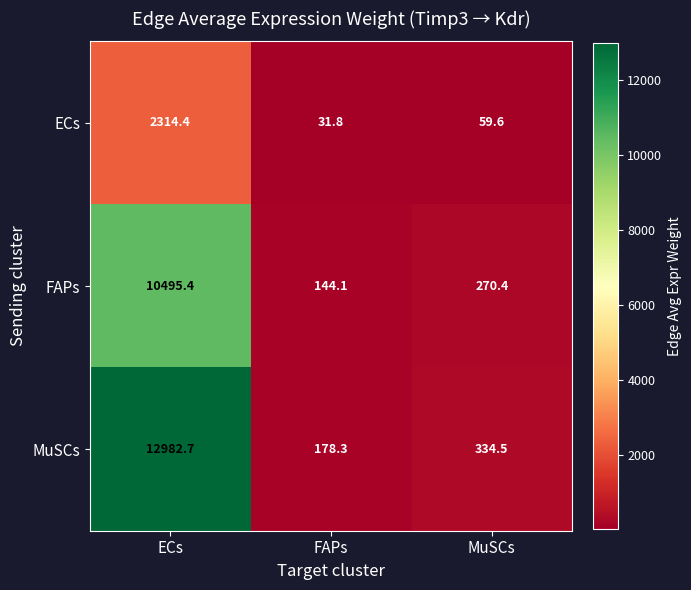

The value of ECs at FAPs is 31.8. True or false?

True